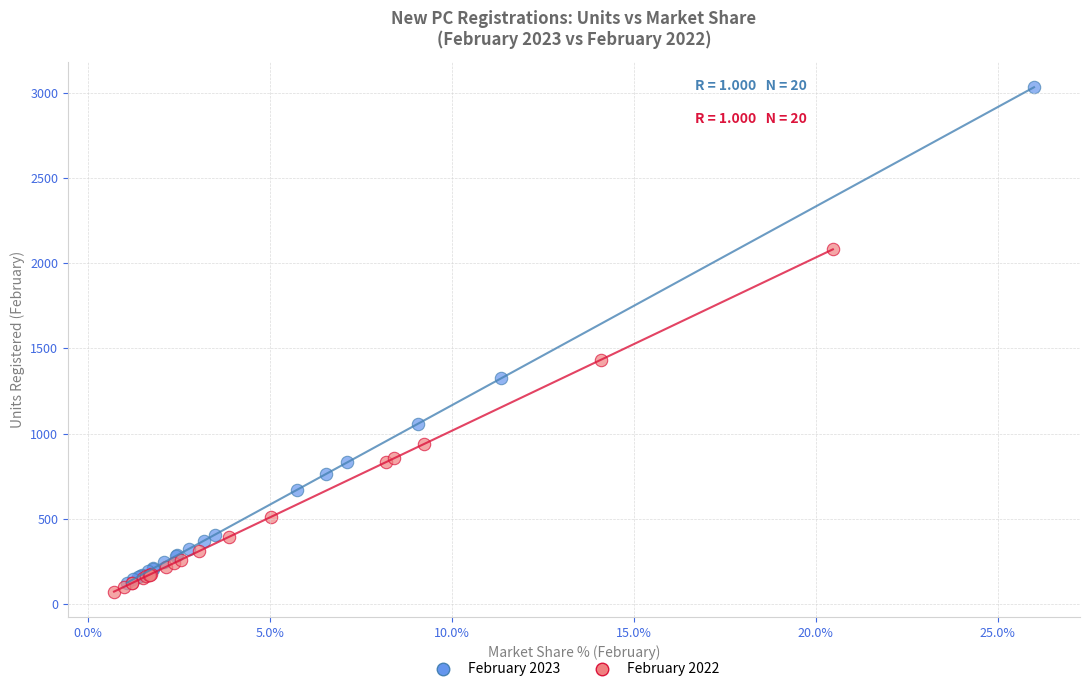

Which series has the widest spread of Y values?

February 2023